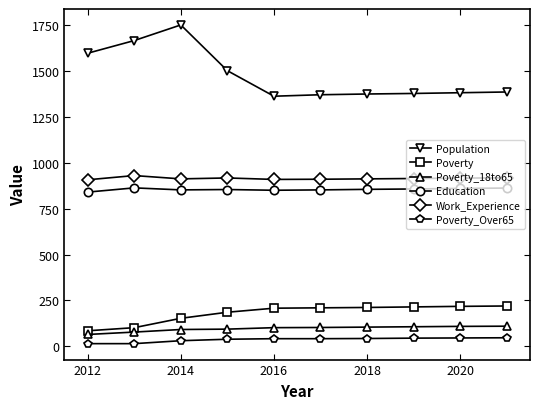

What is the sum of all Poverty values?

1809